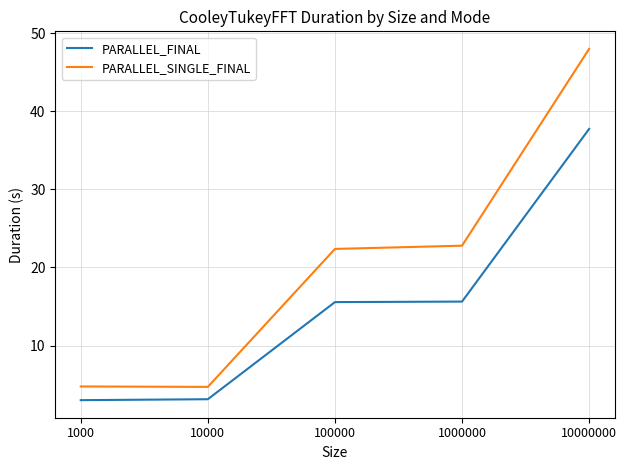

What is the sum of the PARALLEL_FINAL values at 100000 and 10000?

18.7